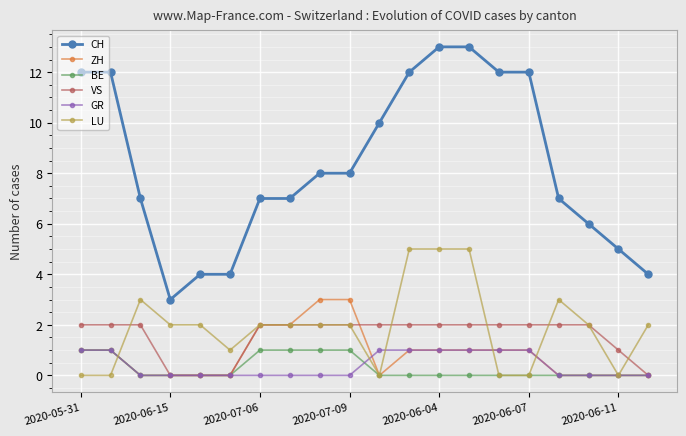

Is this an area chart (filled region under the line)?

No